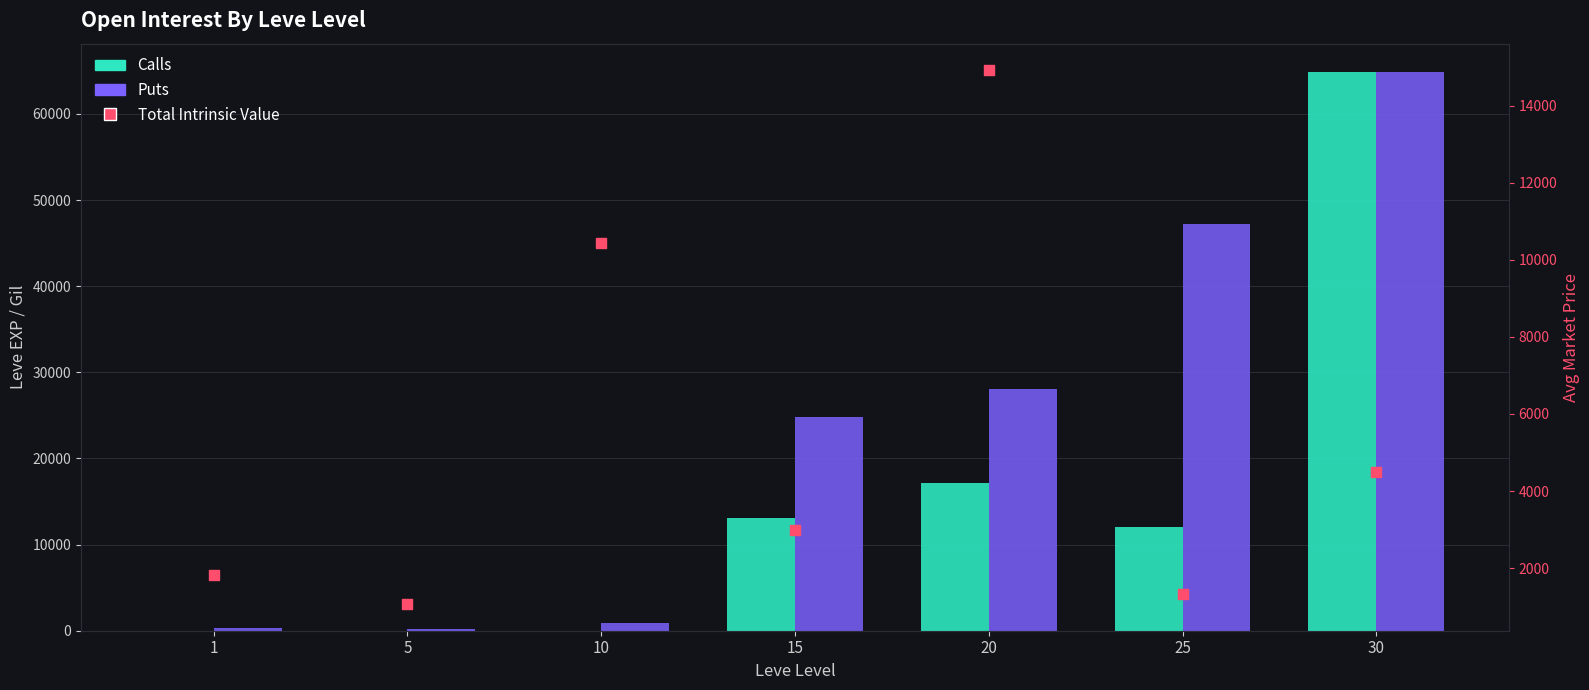

Which series reaches the maximum Y coordinate?

Calls